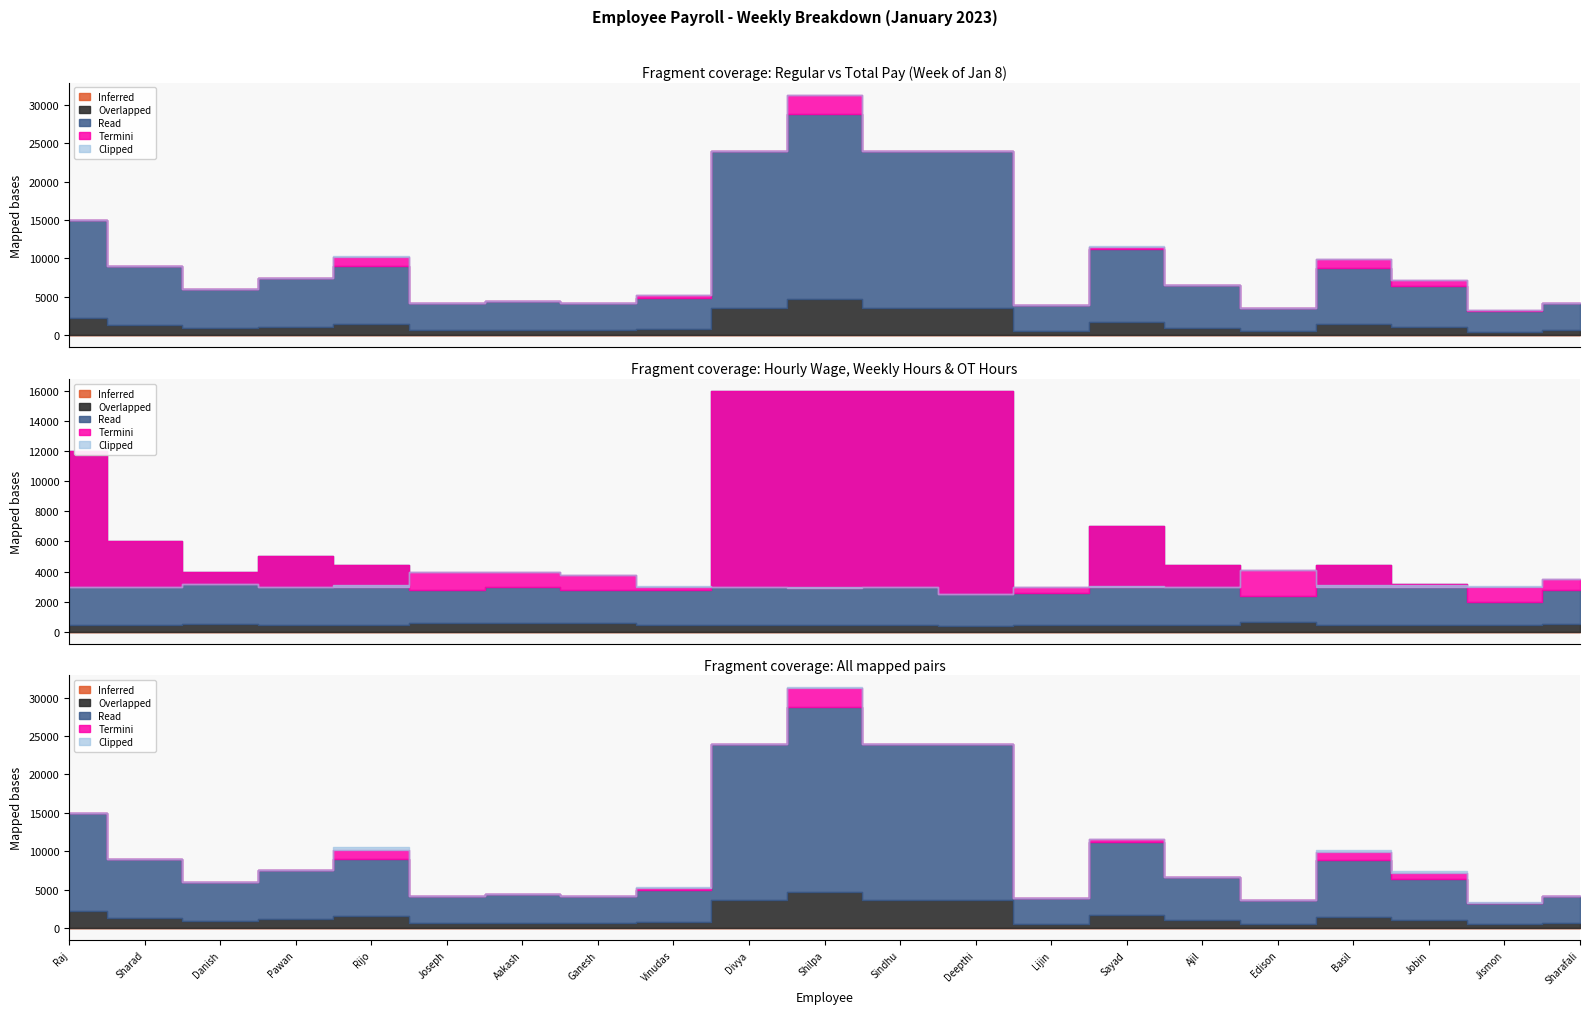

Reading left to right, transcribe all the data shown in this chart.

Regular Pay (Week 2): 15000	9000	6000	7500	9020	4200	4500	4200	4900	24000	28800	24000	24000	3900	11200	6600	3600	8800	6400	3200	4200
Total Pay (Week 2): 15000	9000	6000	7500	10230	4200	4500	4200	5250	24000	31200	24000	24000	3900	11550	6600	3600	9900	7200	3300	4200
Hourly Wage: 600	300	200	250	220	140	150	140	140	800	800	800	800	130	350	220	120	220	160	100	140
Weekly Hours (Week 1): 30	30	32	30	30	40	40	38	30	30	29	30	25	30	30	30	41	30	30	30	35
Bonus Pay (Week 2): 0	0	0	0	1210	0	0	0	350	0	2400	0	0	0	350	0	0	1100	800	100	0
OT Hours (Week 2): 0	0	0	0	11	0	0	0	5	0	6	0	0	0	2	0	0	10	10	2	0